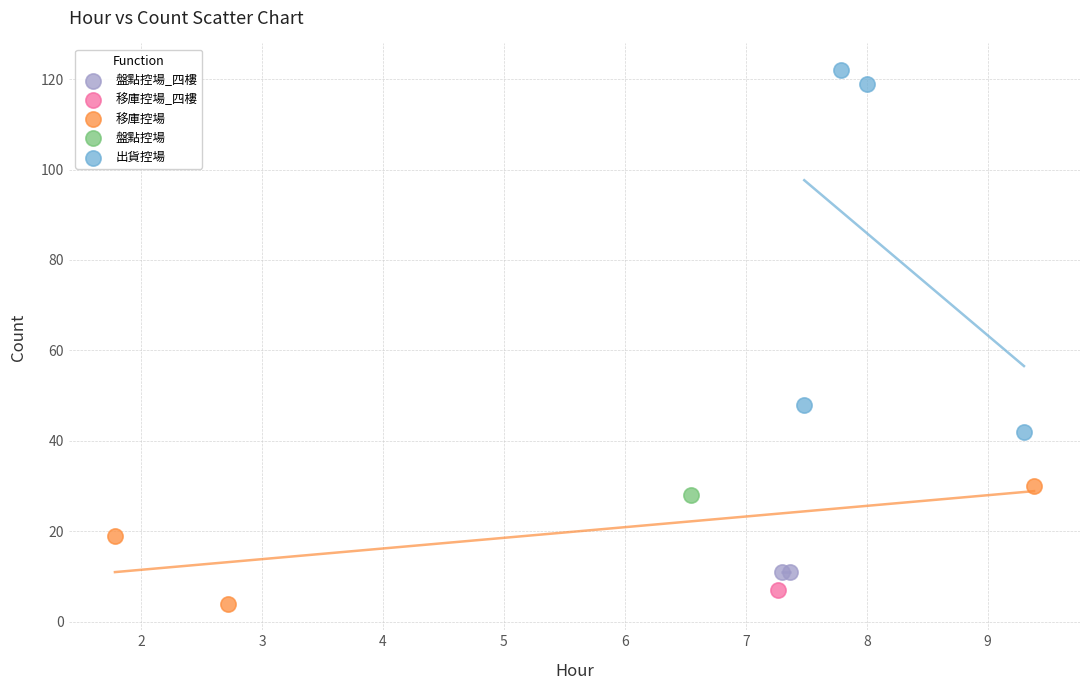

What are all the series names shown in the legend?

盤點控場_四樓, 移庫控場_四樓, 移庫控場, 盤點控場, 出貨控場